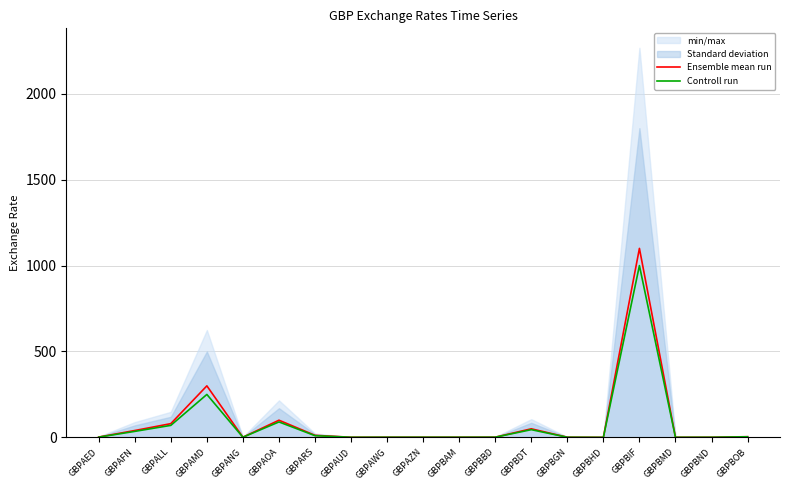

At which category does Controll run reach its first local peak?

GBPAMD